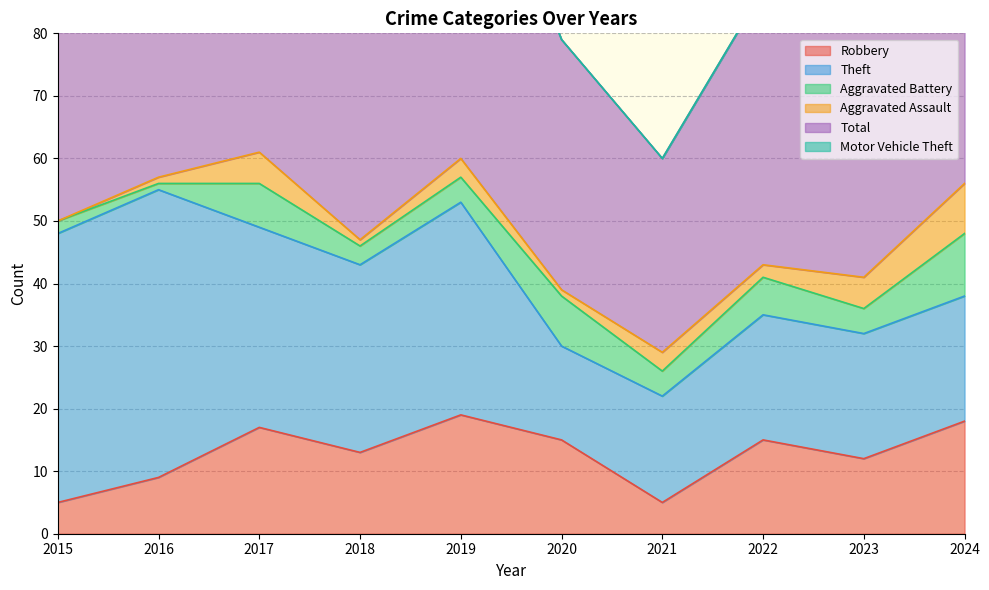

The Total series shows 40 at 2020. True or false?

True